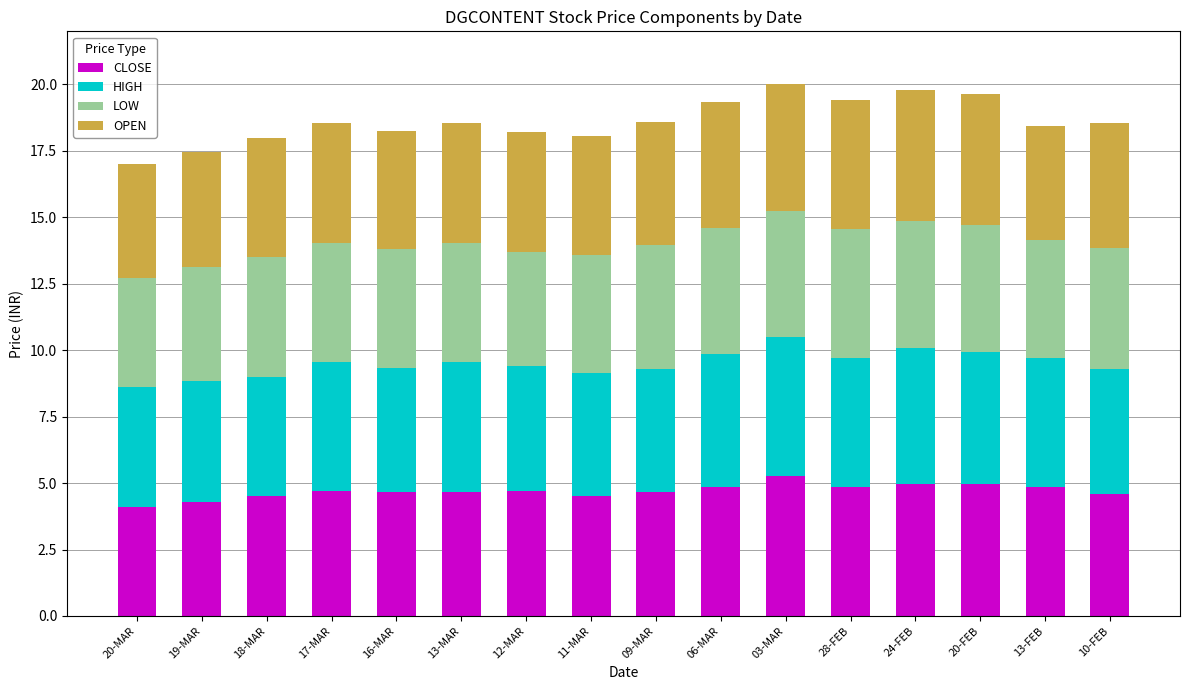

Is it true that CLOSE equals 4.5 at 18-MAR?

True